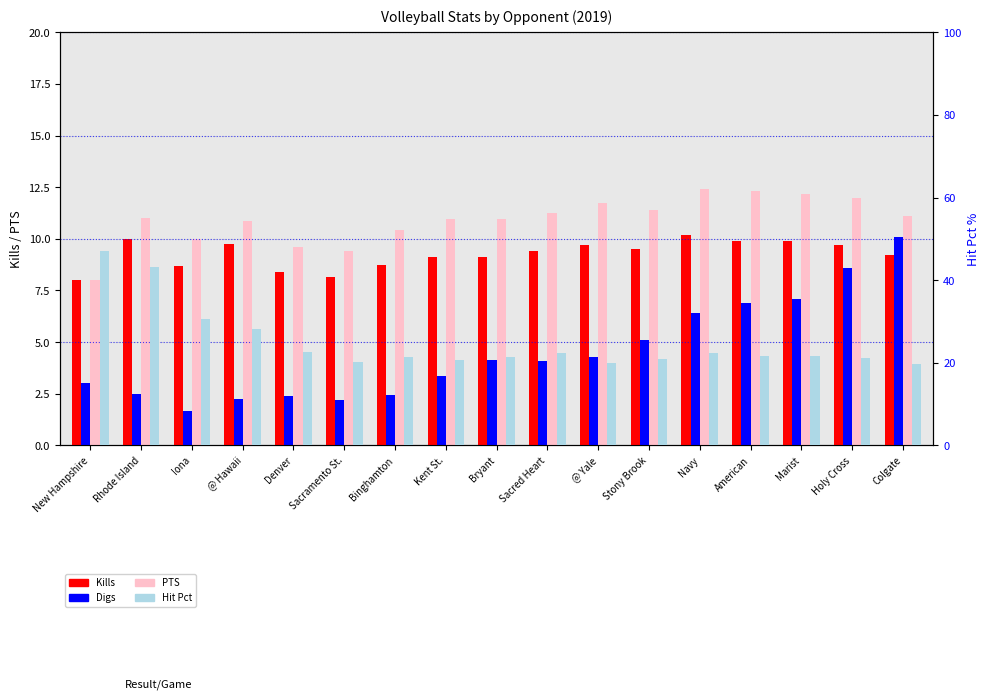

How many data points in Kills are above 9?

12